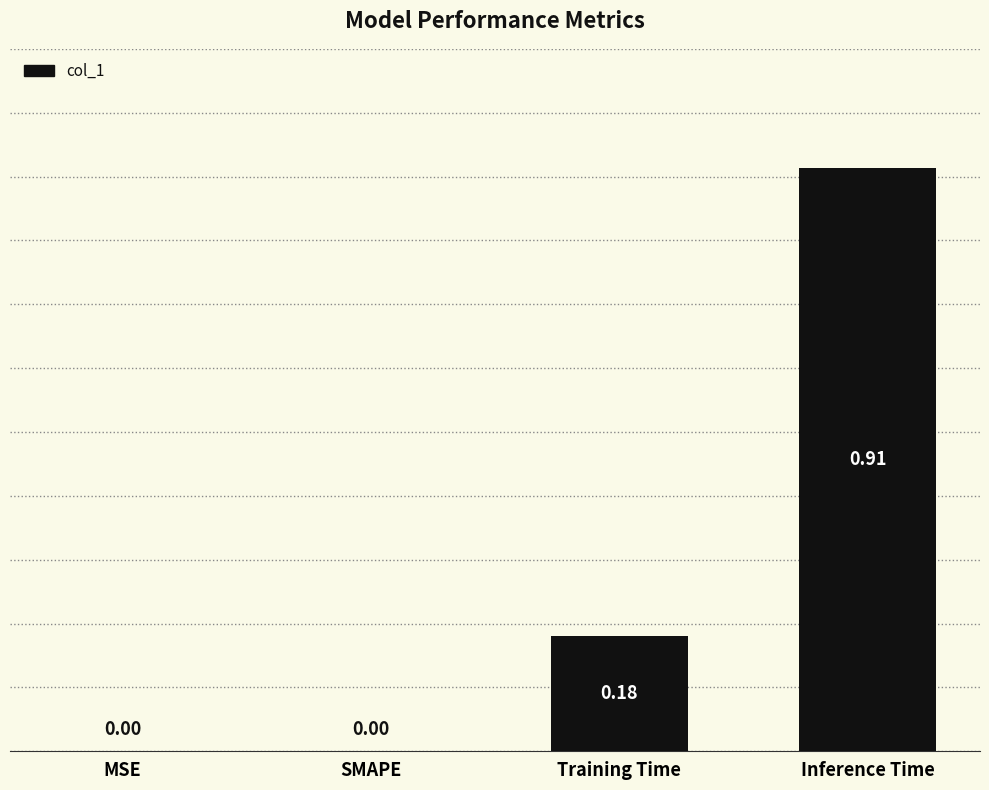

At which category does the chart reach its peak across all series?

Inference Time